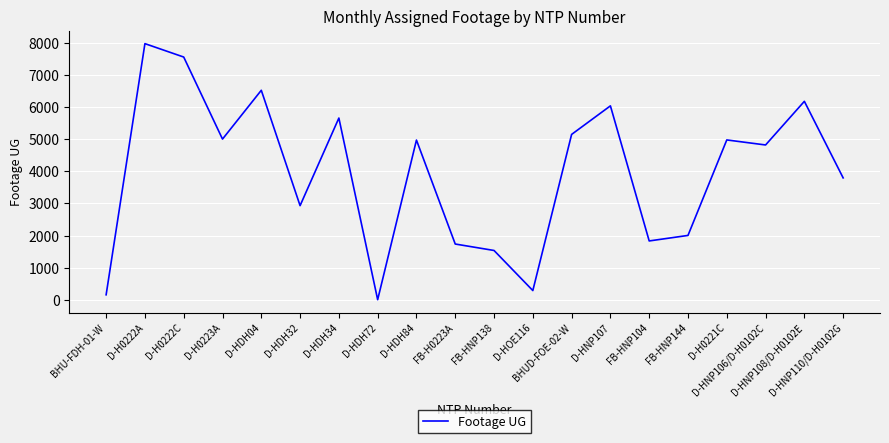

What is the maximum value shown in the chart?

7980